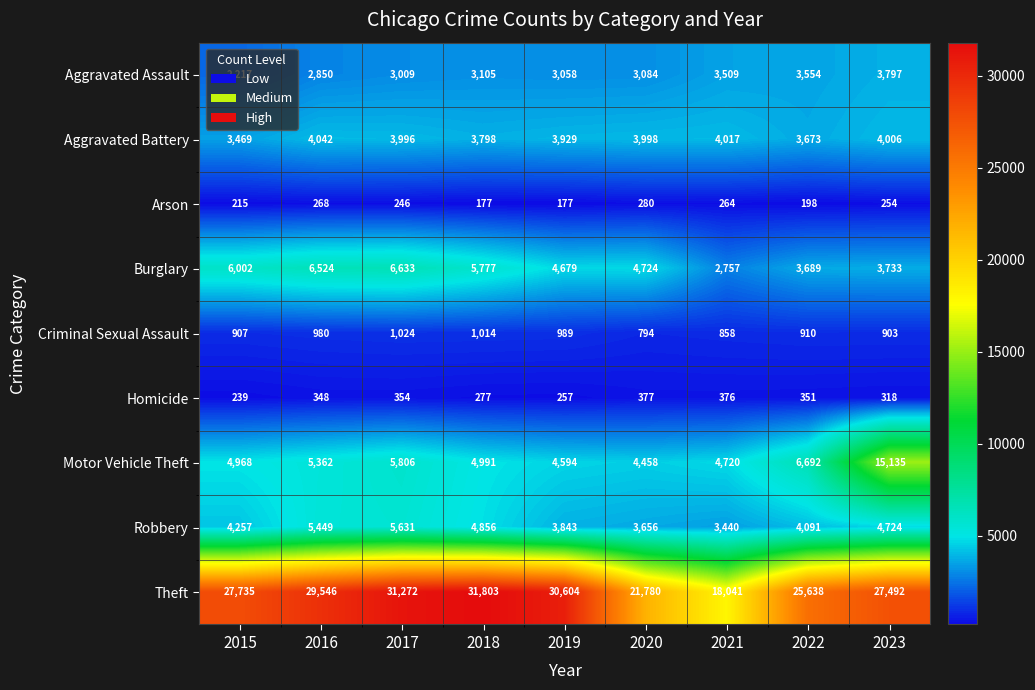

Which series changed the most between 2015 and 2020?

Theft